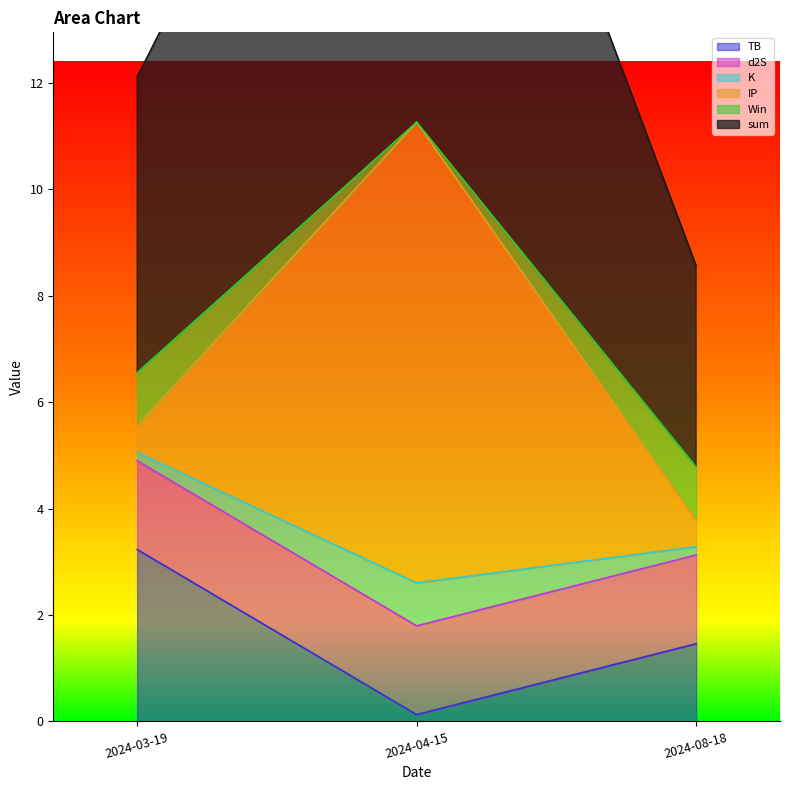

Which series changed the most between 2024-04-15 and 2024-08-18?

IP